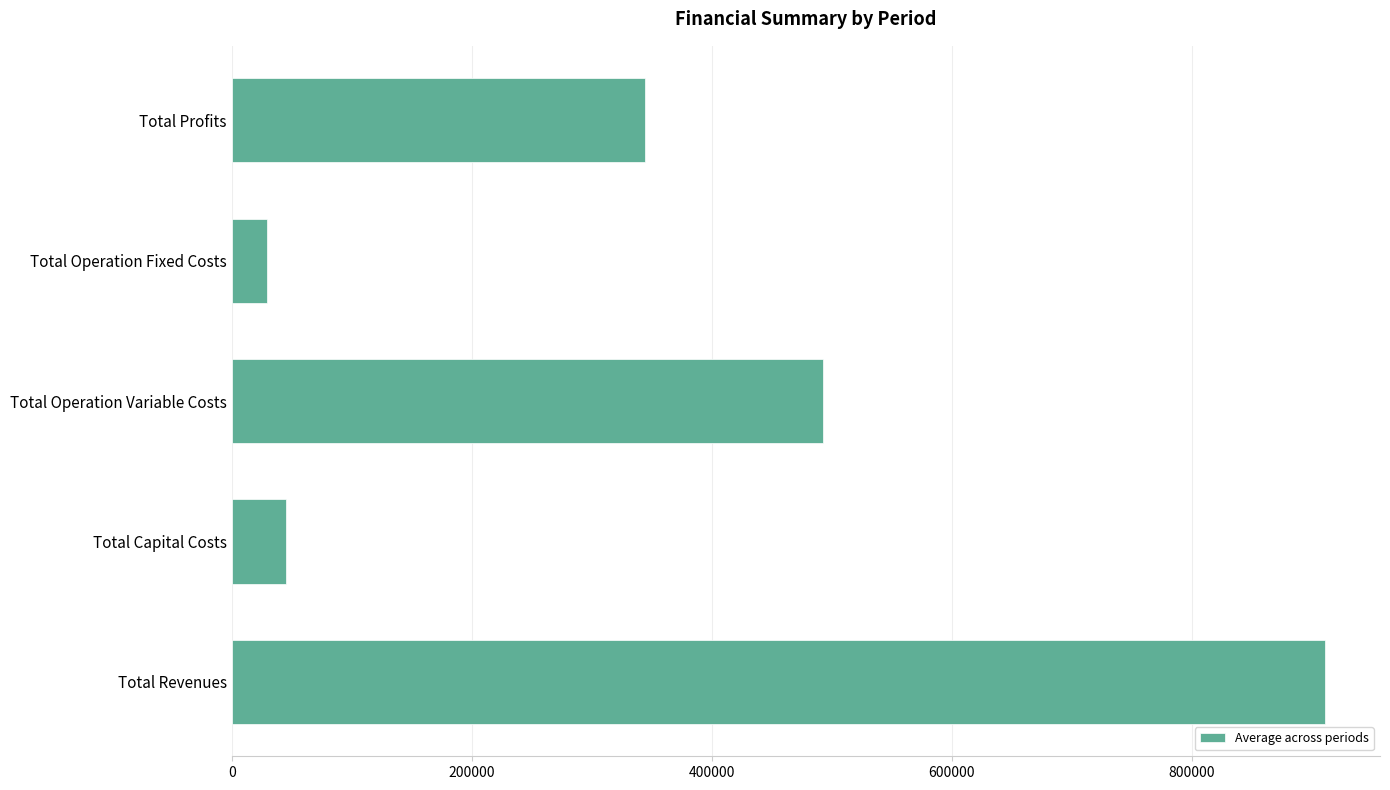

What is the smallest value displayed?

29143.9